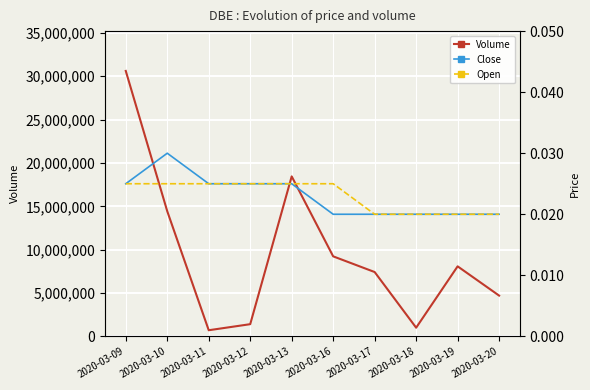

Reading right to left, transcribe all the data shown in this chart.

Volume: 2020-03-20=4702900.0	2020-03-19=8076600.0	2020-03-18=1000000.0	2020-03-17=7419500.0	2020-03-16=9228600.0	2020-03-13=18450700.0	2020-03-12=1406000.0	2020-03-11=707000.0	2020-03-10=14433100.0	2020-03-09=30615800.0
Close: 2020-03-20=0.0	2020-03-19=0.0	2020-03-18=0.0	2020-03-17=0.0	2020-03-16=0.0	2020-03-13=0.0	2020-03-12=0.0	2020-03-11=0.0	2020-03-10=0.0	2020-03-09=0.0
Open: 2020-03-20=0.0	2020-03-19=0.0	2020-03-18=0.0	2020-03-17=0.0	2020-03-16=0.0	2020-03-13=0.0	2020-03-12=0.0	2020-03-11=0.0	2020-03-10=0.0	2020-03-09=0.0